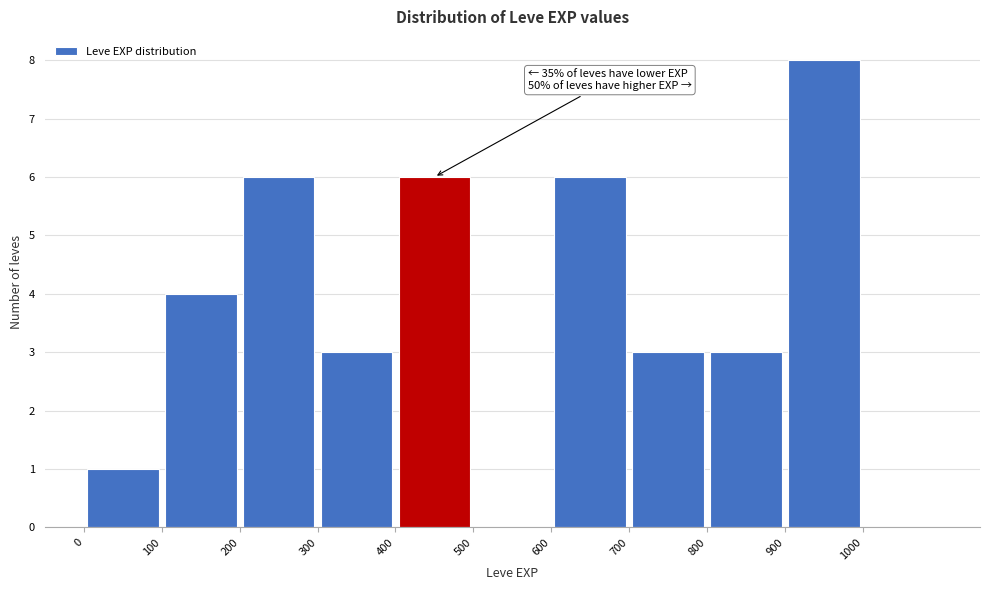

Over which range of the x-axis is the bar tallest?

900 to 1000